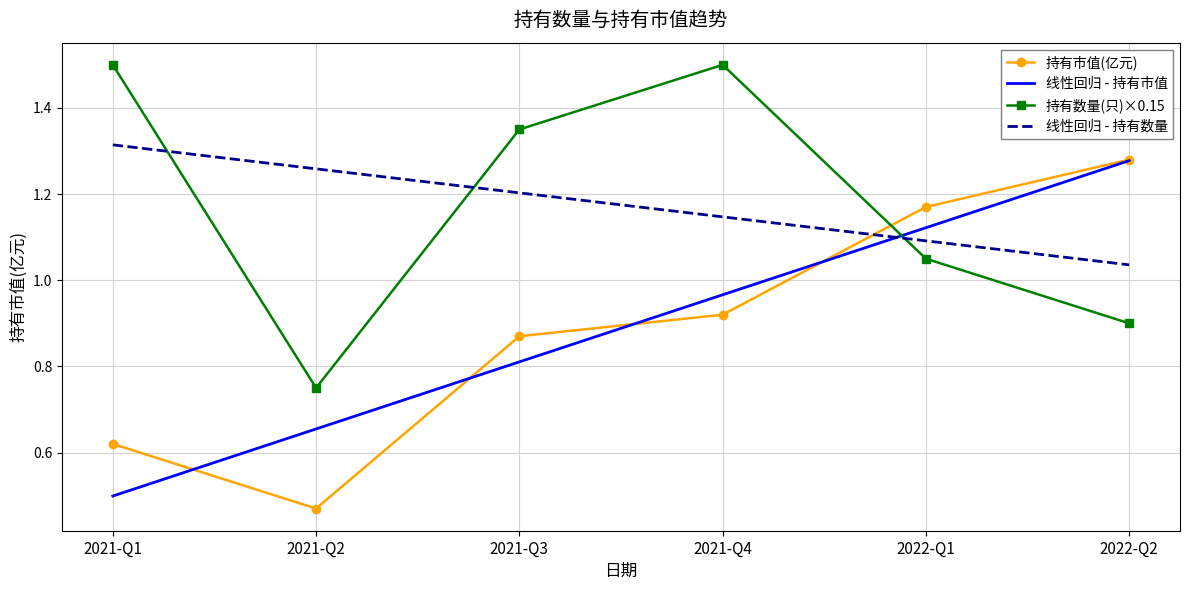

List the labels in order of 线性回归 - 持有市值 value, largest first.

2022-Q2, 2022-Q1, 2021-Q4, 2021-Q3, 2021-Q2, 2021-Q1